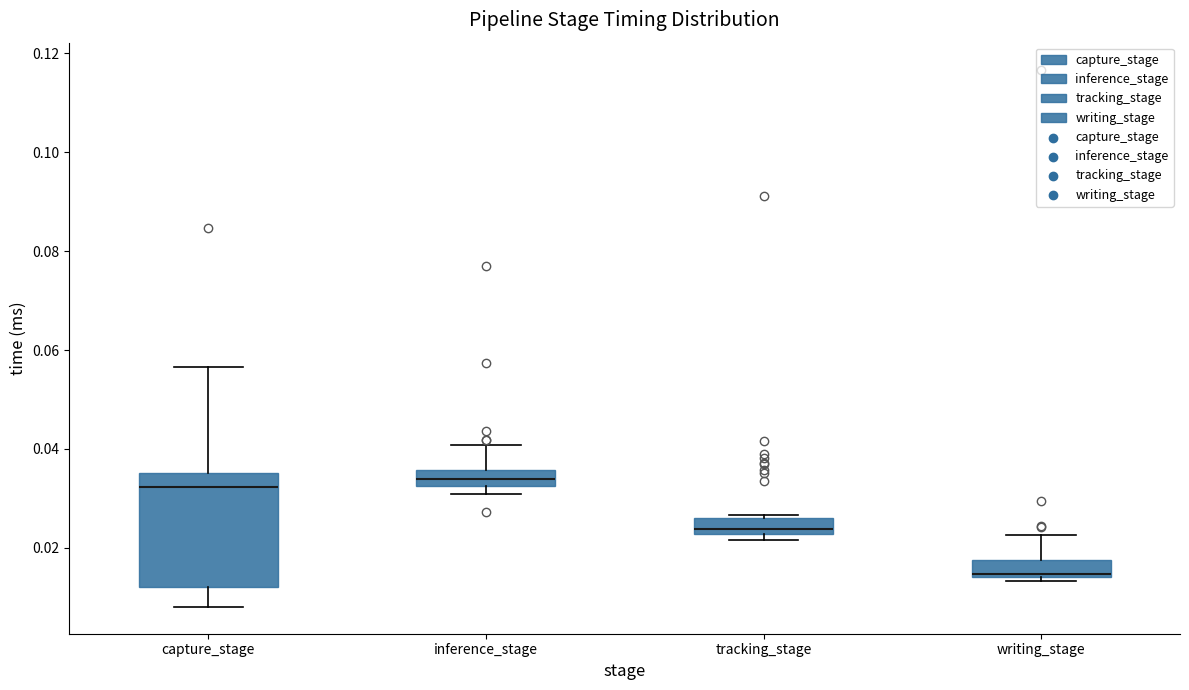

Where is the lower edge of the box for inference_stage on the y-axis? The values are not printed on the chart, so give them approximately, as read against the axis.

0.032